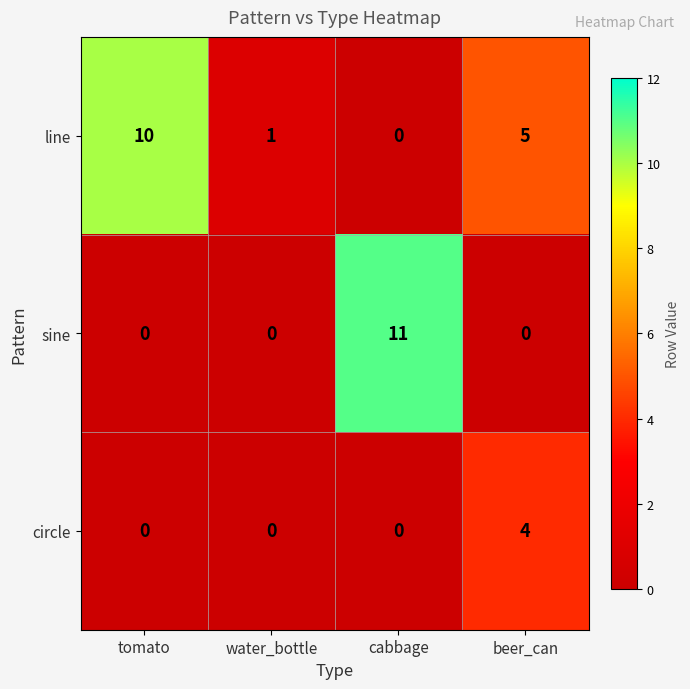

True or false: line has a value of 0 at water_bottle.

False